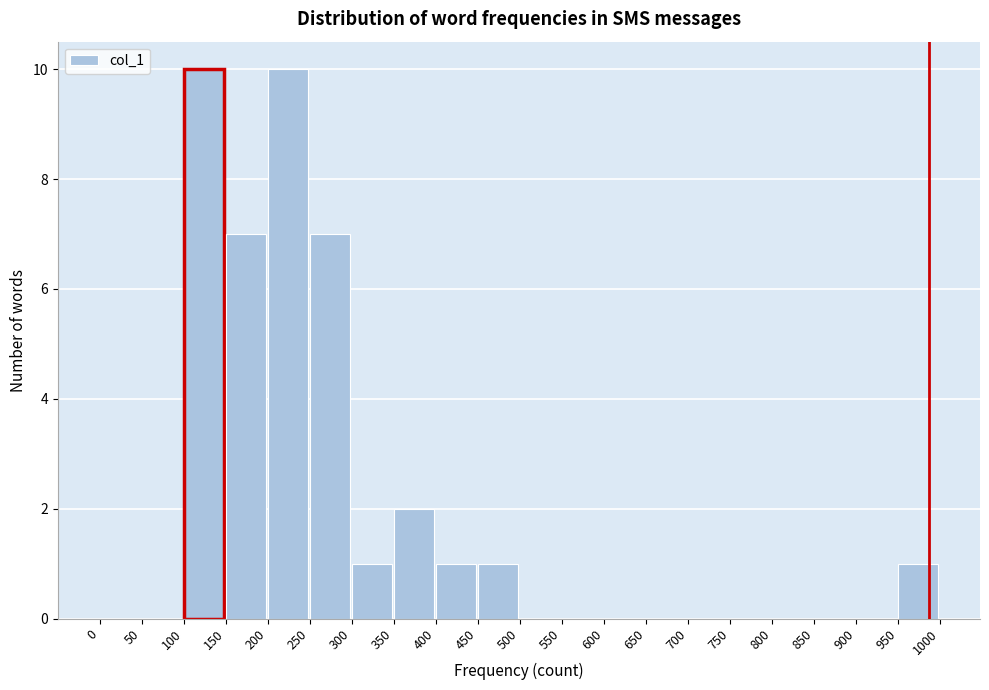

Reading left to right, transcribe this chart: for each bar, give the range it covers on the x-axis and its height. The values are not printed on the chart, so give them approximately, as read against the axis.

0 to 50: 0
50 to 100: 0
100 to 150: 10
150 to 200: 7
200 to 250: 10
250 to 300: 7
300 to 350: 1
350 to 400: 2
400 to 450: 1
450 to 500: 1
500 to 550: 0
550 to 600: 0
600 to 650: 0
650 to 700: 0
700 to 750: 0
750 to 800: 0
800 to 850: 0
850 to 900: 0
900 to 950: 0
950 to 1000: 1